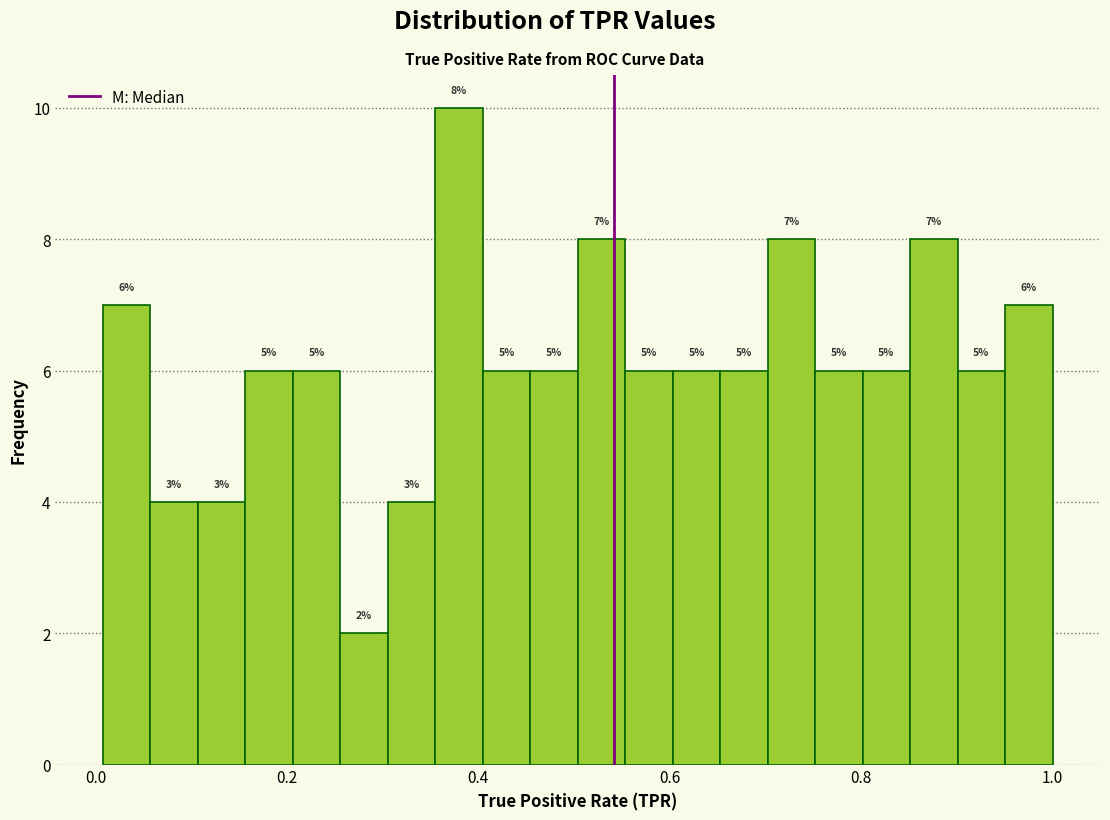

Read against the x-axis, roughly where is the centre of the tallest bar?

0.38